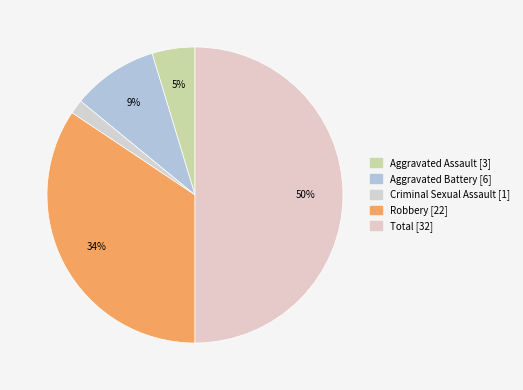

Is it true that Robbery is 47% of the pie?

False